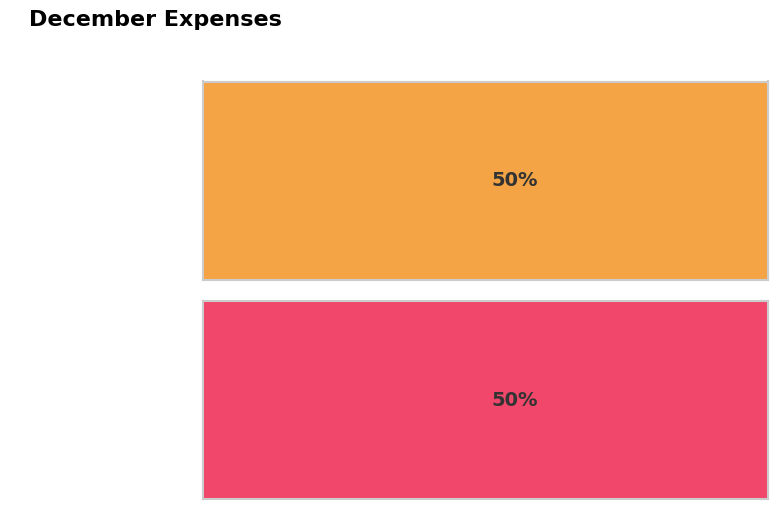

True or false: the data shows 0 at Healthcare.

True